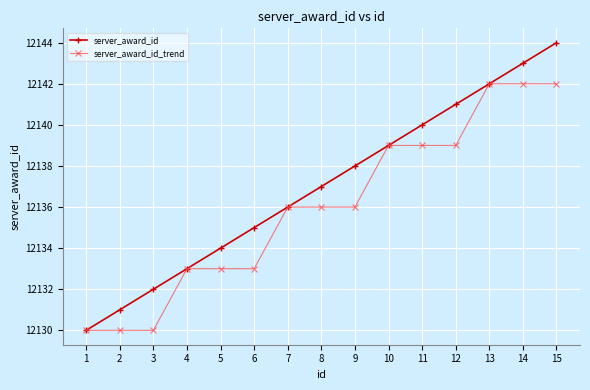

Is it true that server_award_id equals 12143 at 14?

True